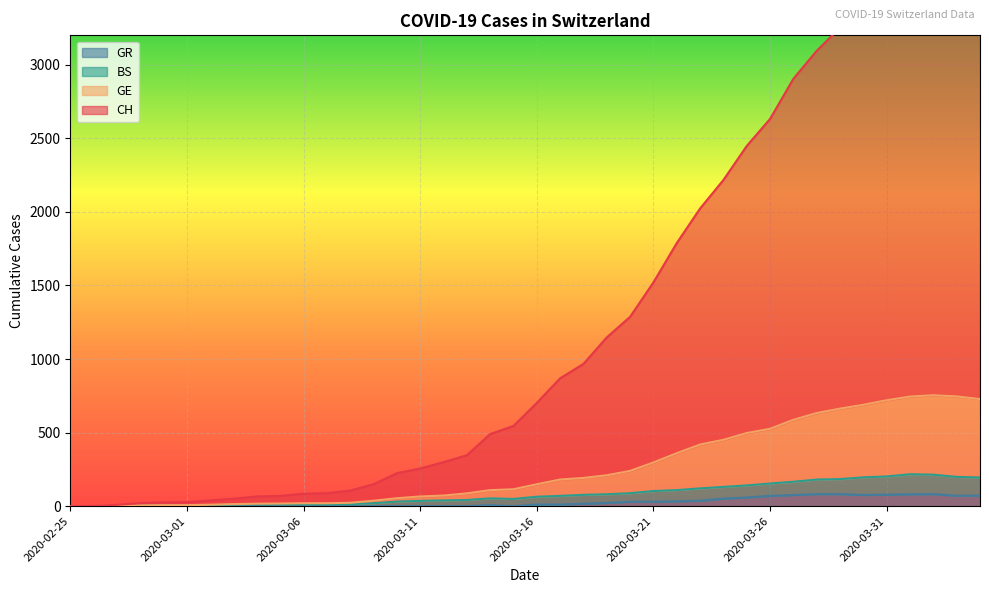

How many data points in GE are above 149?

19